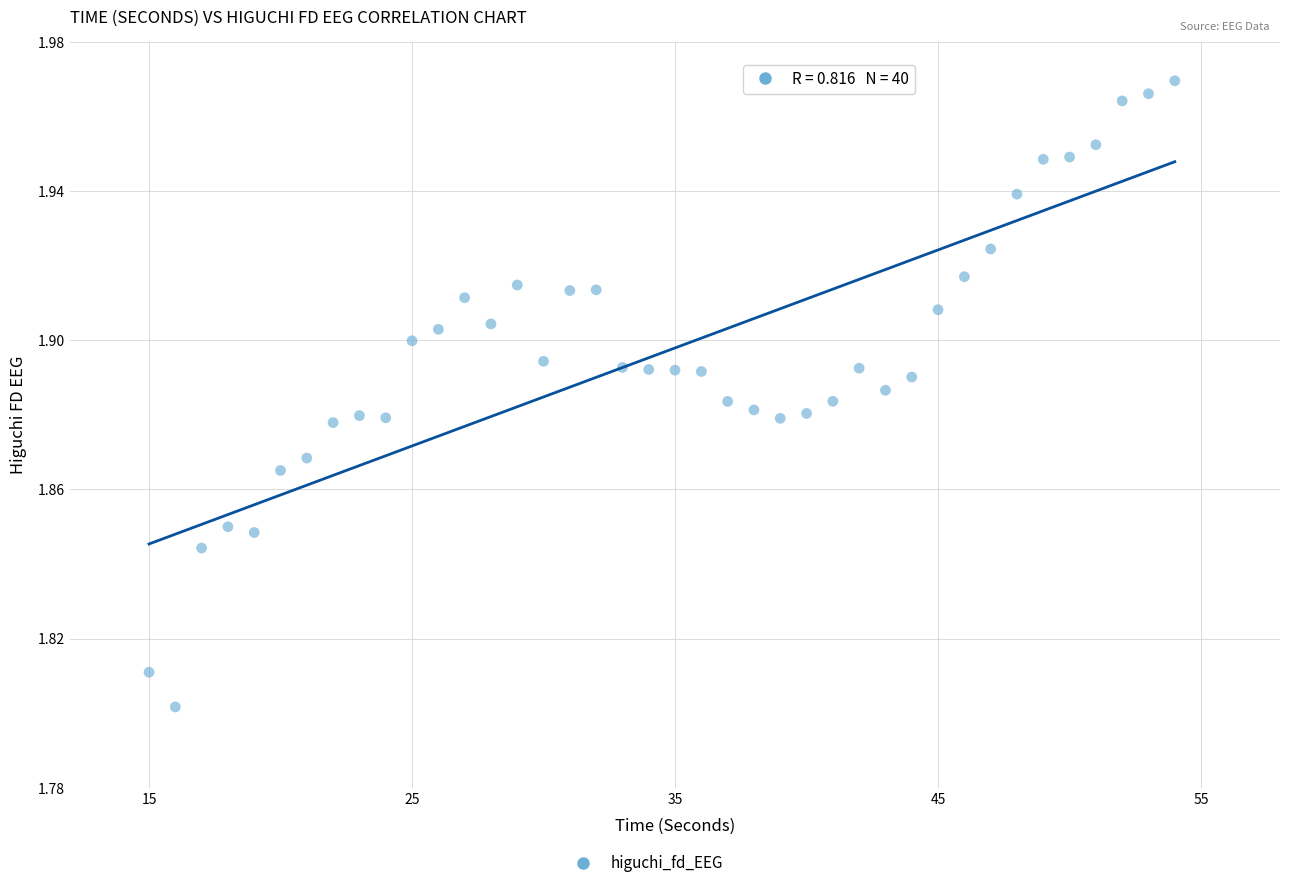

How many points are shown in the scatter plot?

40